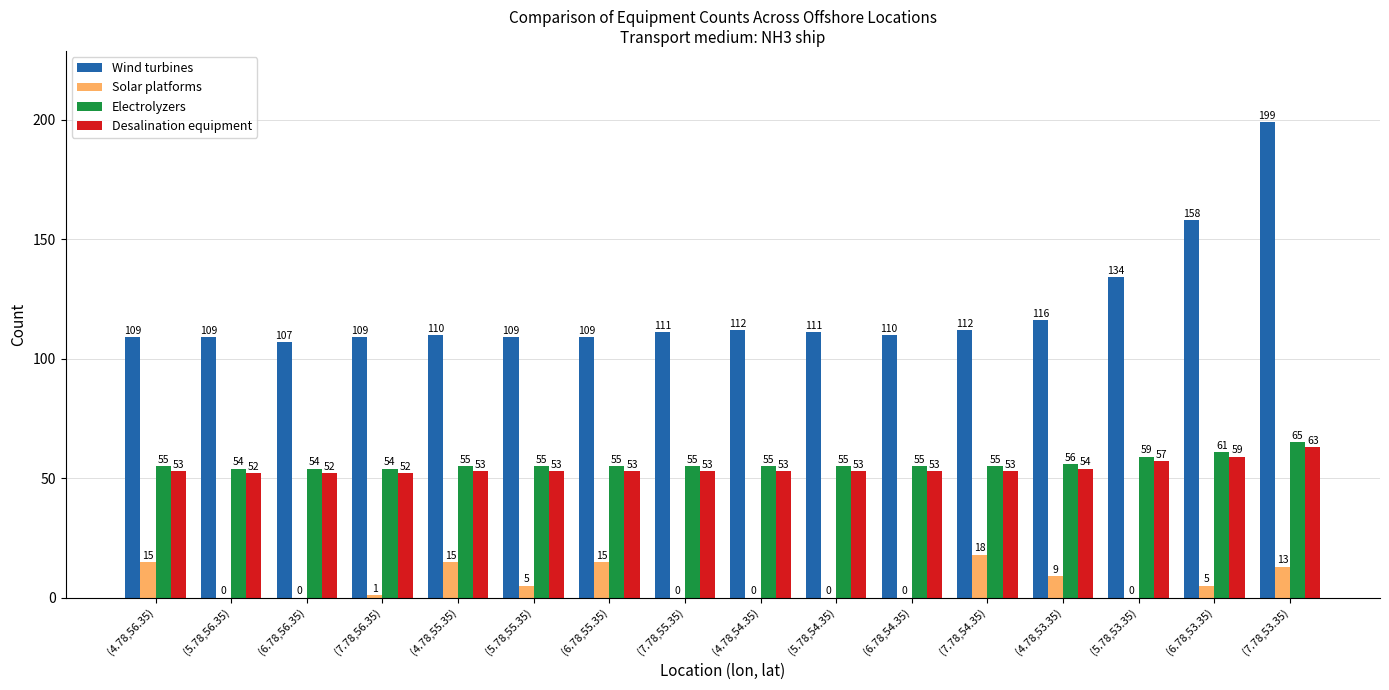

Reading left to right, what are all the values shown in this chart?

Wind turbines: (4.78,56.35)=109	(5.78,56.35)=109	(6.78,56.35)=107	(7.78,56.35)=109	(4.78,55.35)=110	(5.78,55.35)=109	(6.78,55.35)=109	(7.78,55.35)=111	(4.78,54.35)=112	(5.78,54.35)=111	(6.78,54.35)=110	(7.78,54.35)=112	(4.78,53.35)=116	(5.78,53.35)=134	(6.78,53.35)=158	(7.78,53.35)=199
Solar platforms: (4.78,56.35)=15	(5.78,56.35)=0	(6.78,56.35)=0	(7.78,56.35)=1	(4.78,55.35)=15	(5.78,55.35)=5	(6.78,55.35)=15	(7.78,55.35)=0	(4.78,54.35)=0	(5.78,54.35)=0	(6.78,54.35)=0	(7.78,54.35)=18	(4.78,53.35)=9	(5.78,53.35)=0	(6.78,53.35)=5	(7.78,53.35)=13
Electrolyzers: (4.78,56.35)=55	(5.78,56.35)=54	(6.78,56.35)=54	(7.78,56.35)=54	(4.78,55.35)=55	(5.78,55.35)=55	(6.78,55.35)=55	(7.78,55.35)=55	(4.78,54.35)=55	(5.78,54.35)=55	(6.78,54.35)=55	(7.78,54.35)=55	(4.78,53.35)=56	(5.78,53.35)=59	(6.78,53.35)=61	(7.78,53.35)=65
Desalination equipment: (4.78,56.35)=53	(5.78,56.35)=52	(6.78,56.35)=52	(7.78,56.35)=52	(4.78,55.35)=53	(5.78,55.35)=53	(6.78,55.35)=53	(7.78,55.35)=53	(4.78,54.35)=53	(5.78,54.35)=53	(6.78,54.35)=53	(7.78,54.35)=53	(4.78,53.35)=54	(5.78,53.35)=57	(6.78,53.35)=59	(7.78,53.35)=63